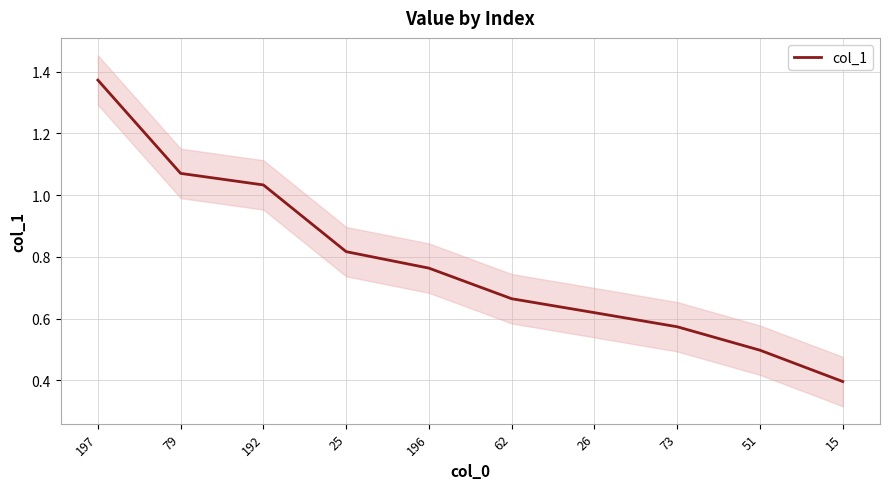

True or false: the data has more than 2 interior local peaks.

False